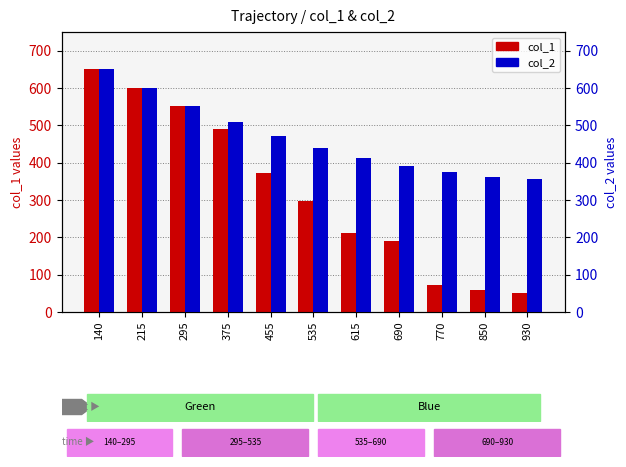

Reading right to left, what are all the values shown in this chart?

col_1: 52	59	72	189	211	298	371	489	552	600	650
col_2: 355	362	374	392	413	440	472	510	553	600	650